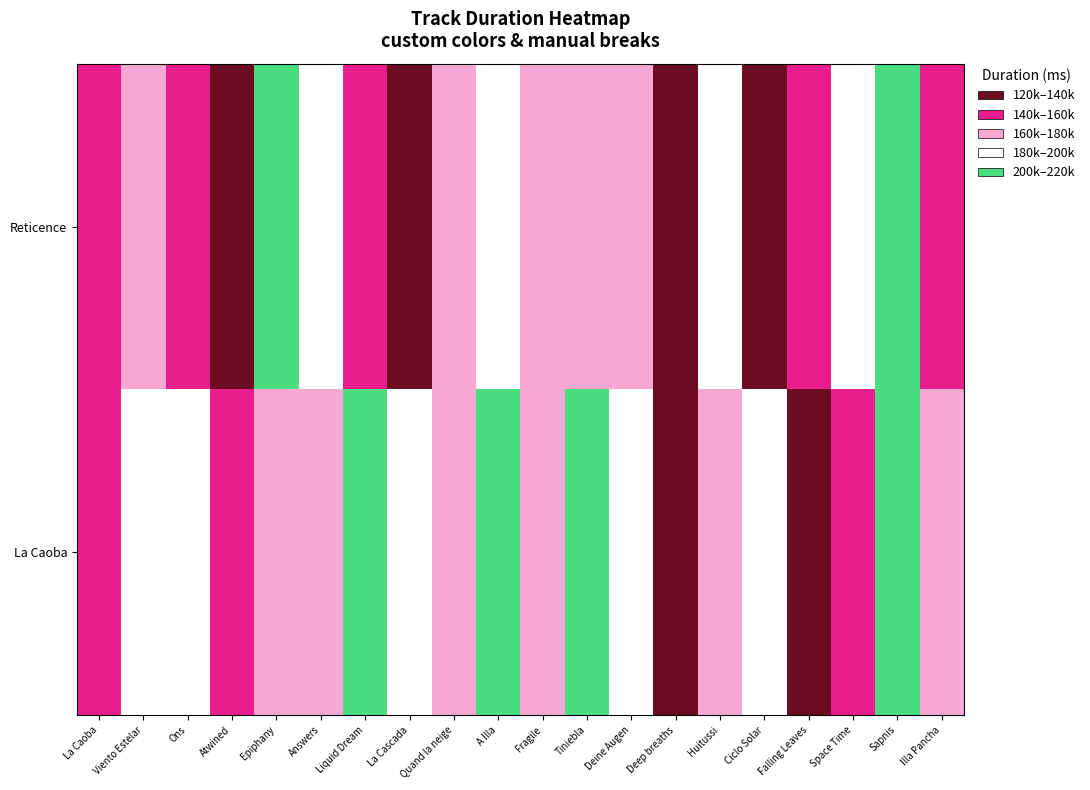

Reading right to left, transcribe all the data shown in this chart.

La Caoba: Illa Pancha=160000	Sapnis=217000	Space Time=143374	Falling Leaves=134865	Ciclo Solar=193607	Huitussi=177146	Deep breaths=131666	Deine Augen=182702	Tiniebla=209250	Fragile=179624	A Illa=202281	Quand la neige=172374	La Cascada=181000	Liquid Dream=202042	Answers=178000	Epiphany=172090	Atwined=140250	Ons=193239	Viento Estelar=185943	La Caoba=159744
Reticence: Illa Pancha=145246	Sapnis=209750	Space Time=195062	Falling Leaves=144121	Ciclo Solar=120199	Huitussi=189065	Deep breaths=122636	Deine Augen=166161	Tiniebla=177000	Fragile=169754	A Illa=195509	Quand la neige=178782	La Cascada=124805	Liquid Dream=148035	Answers=197573	Epiphany=205051	Atwined=138666	Ons=149400	Viento Estelar=176472	La Caoba=153038